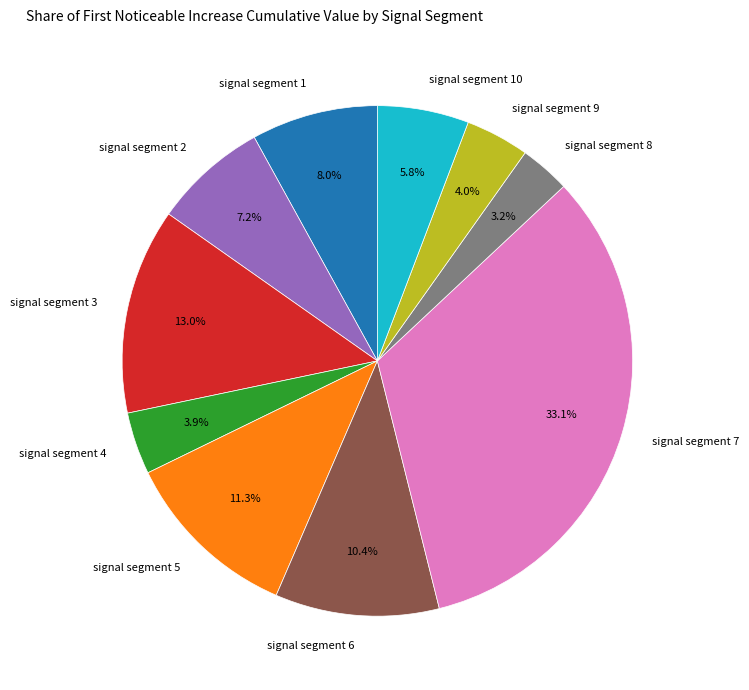

To the nearest percent, what is the difference between the largest and smallest slice percentages?

30%